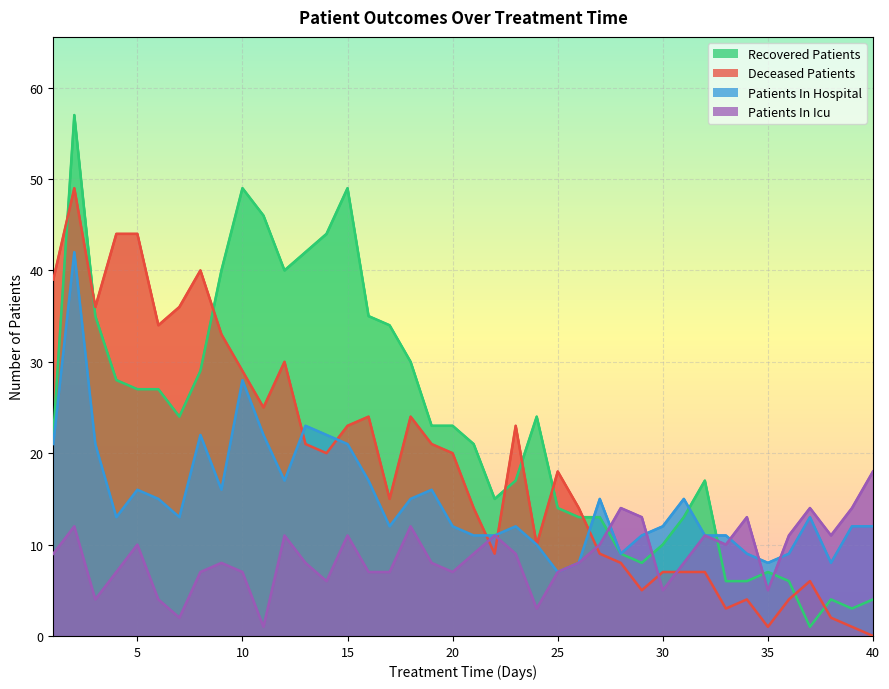

Where do recovered_patients and deceased_patients first cross each other?

1 and 2